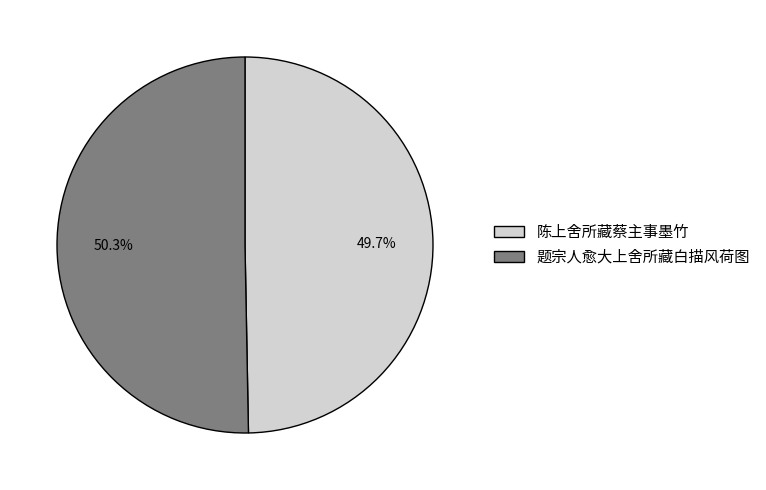

What is the majority slice?

题宗人愈大上舍所藏白描风荷图